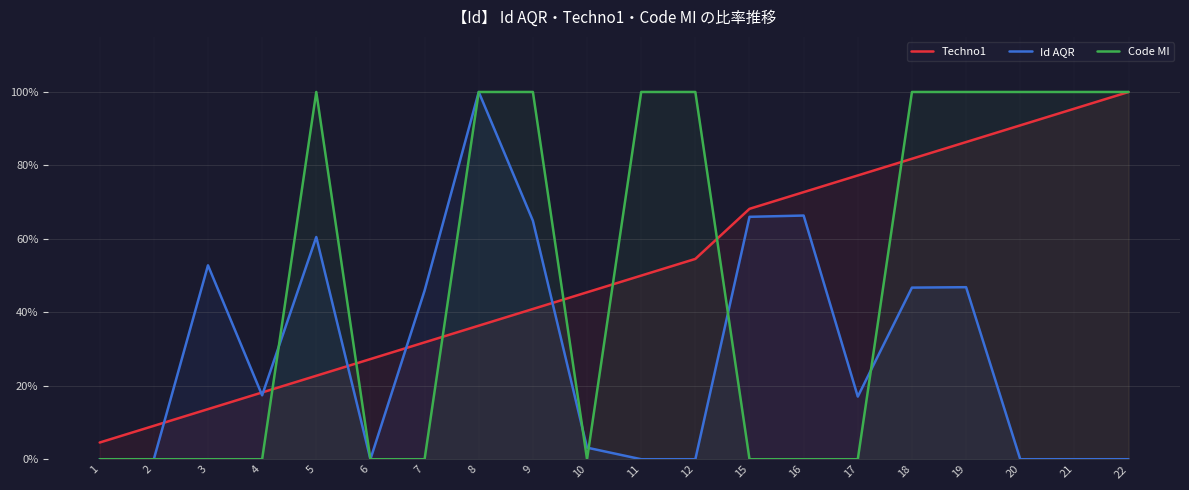

How many categories are shown in the chart?

20